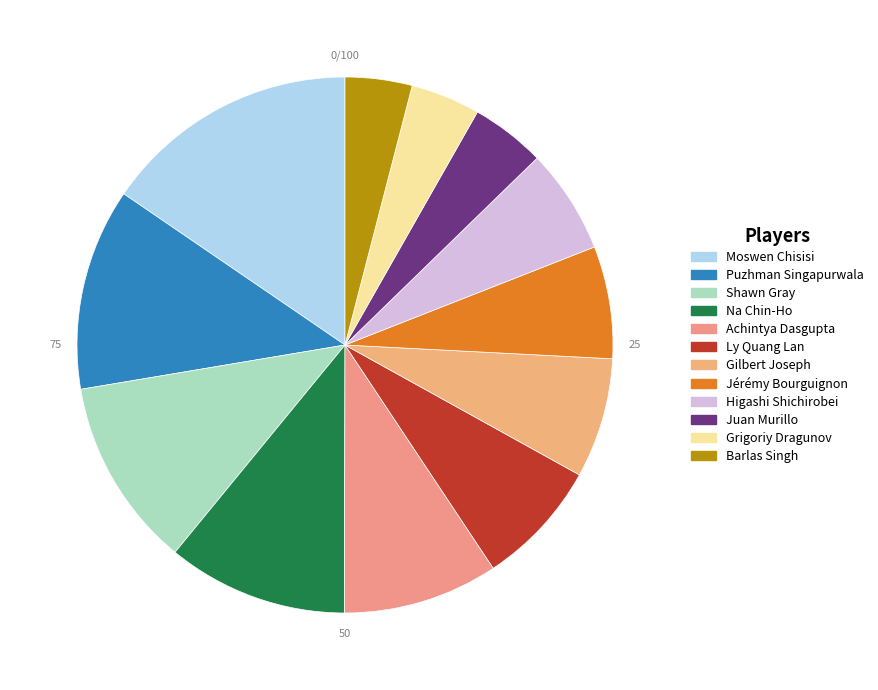

To the nearest percent, what is the difference between the Grigoriy Dragunov and Achintya Dasgupta slice percentages?

5%